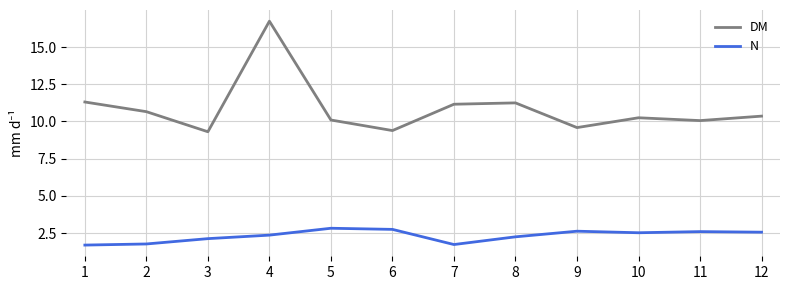

What is the spread (max minus min) of values at 9?

7.0